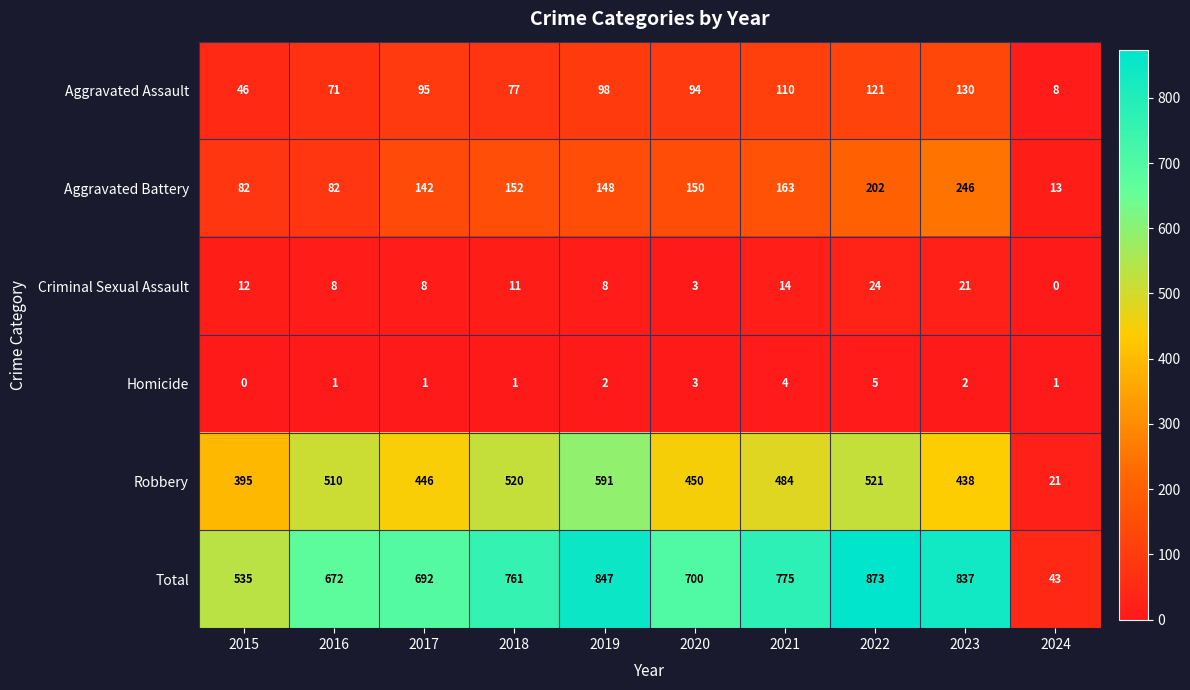

What is the greatest value displayed?

873